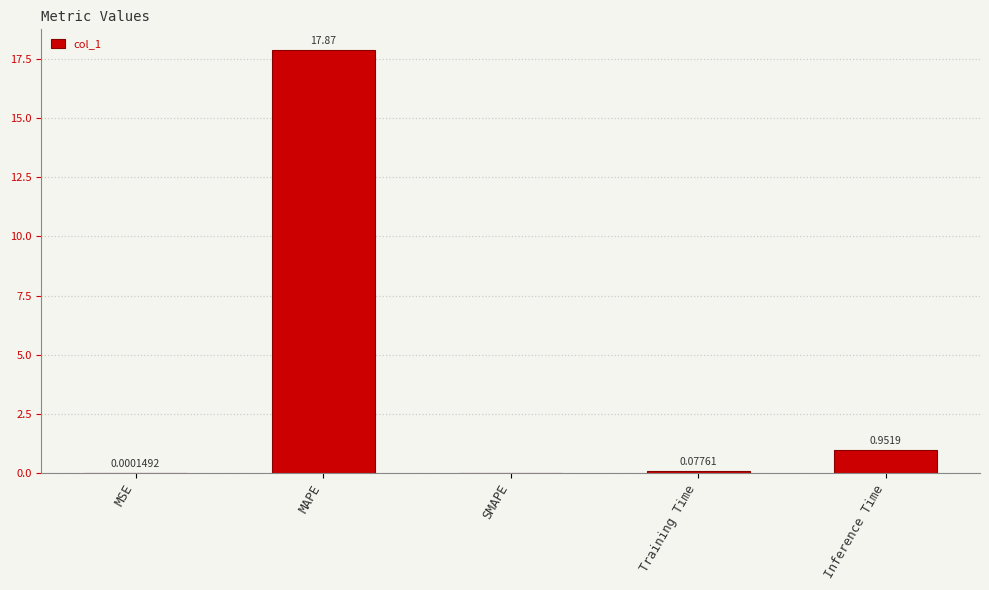

Which has a higher value, MAPE or SMAPE?

MAPE